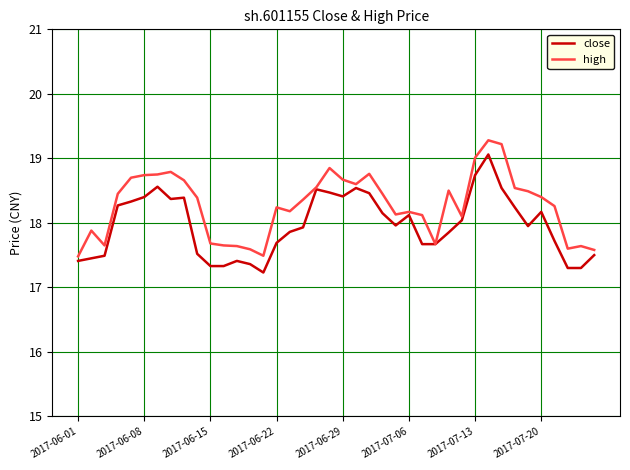

What is the maximum value for high?

19.3